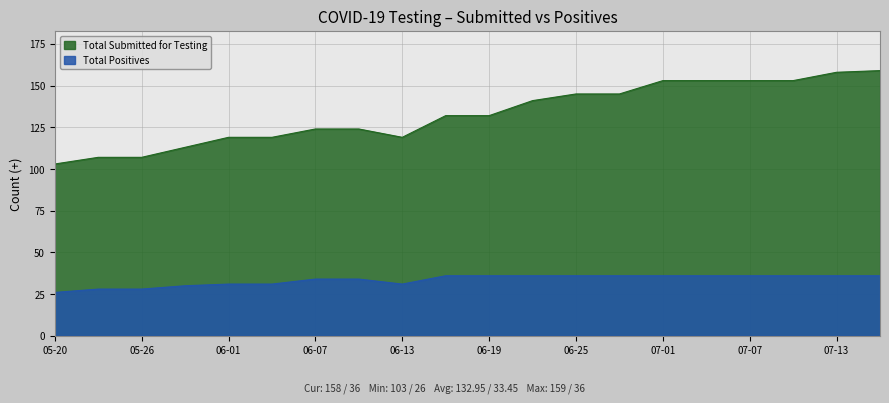

Reading right to left, list all the values displayed in this chart.

Total Submitted for Testing: 159	158	153	153	153	153	145	145	141	132	132	119	124	124	119	119	113	107	107	103
Total Positives: 36	36	36	36	36	36	36	36	36	36	36	31	34	34	31	31	30	28	28	26